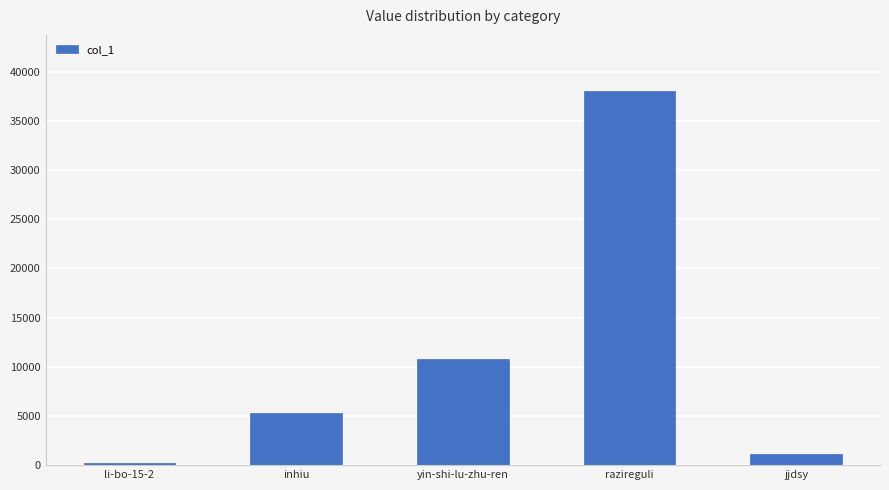

Is it true that the value at yin-shi-lu-zhu-ren is 10781?

True